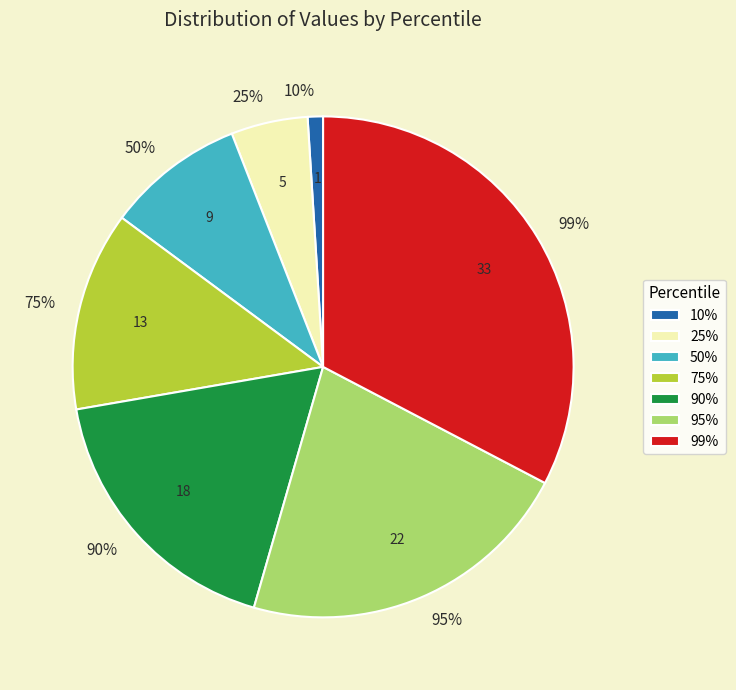

To the nearest percent, what is the difference between the largest and smallest slice percentages?

32%